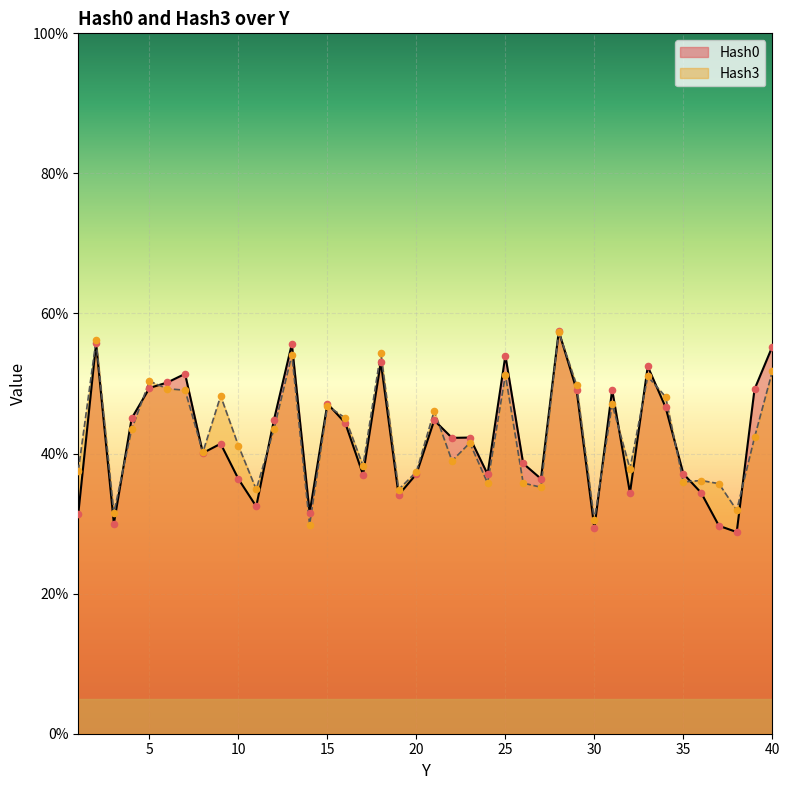

Is the value of Hash0 at 33 greater than the value of Hash3 at 21?

Yes